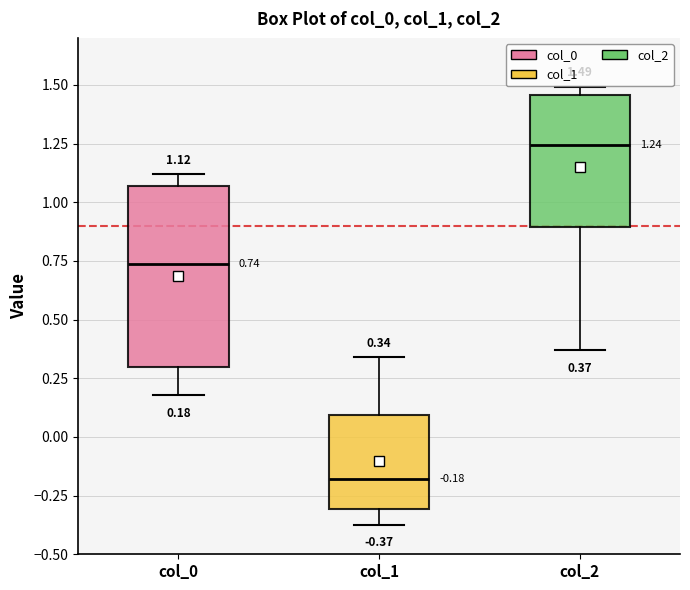

Which box's median line is the highest?

col_2